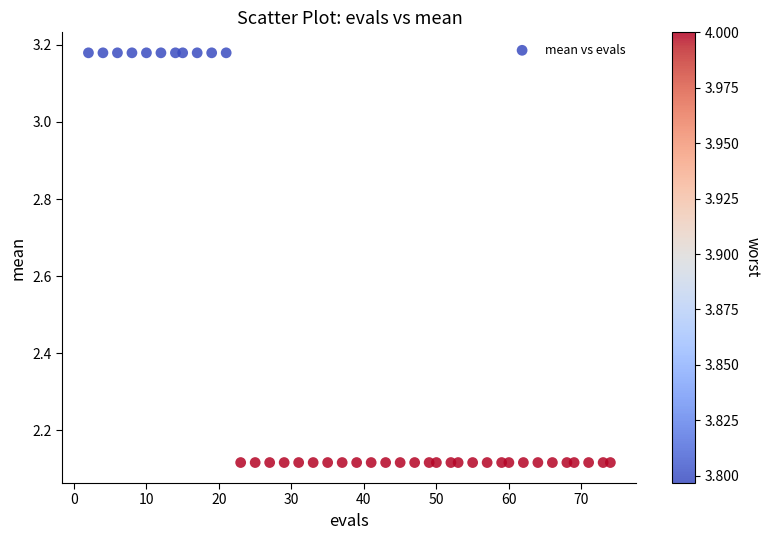

What is the range of X values (max minus min)?

72.0